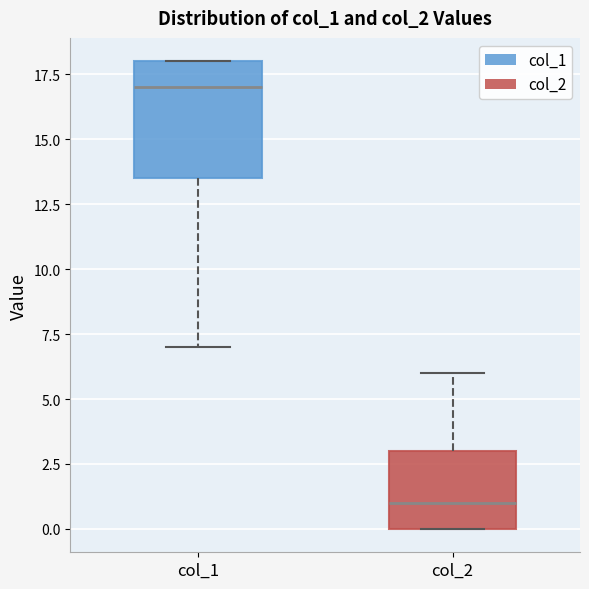

Comparing the boxes themselves (not the whiskers), which one is the tallest?

col_1